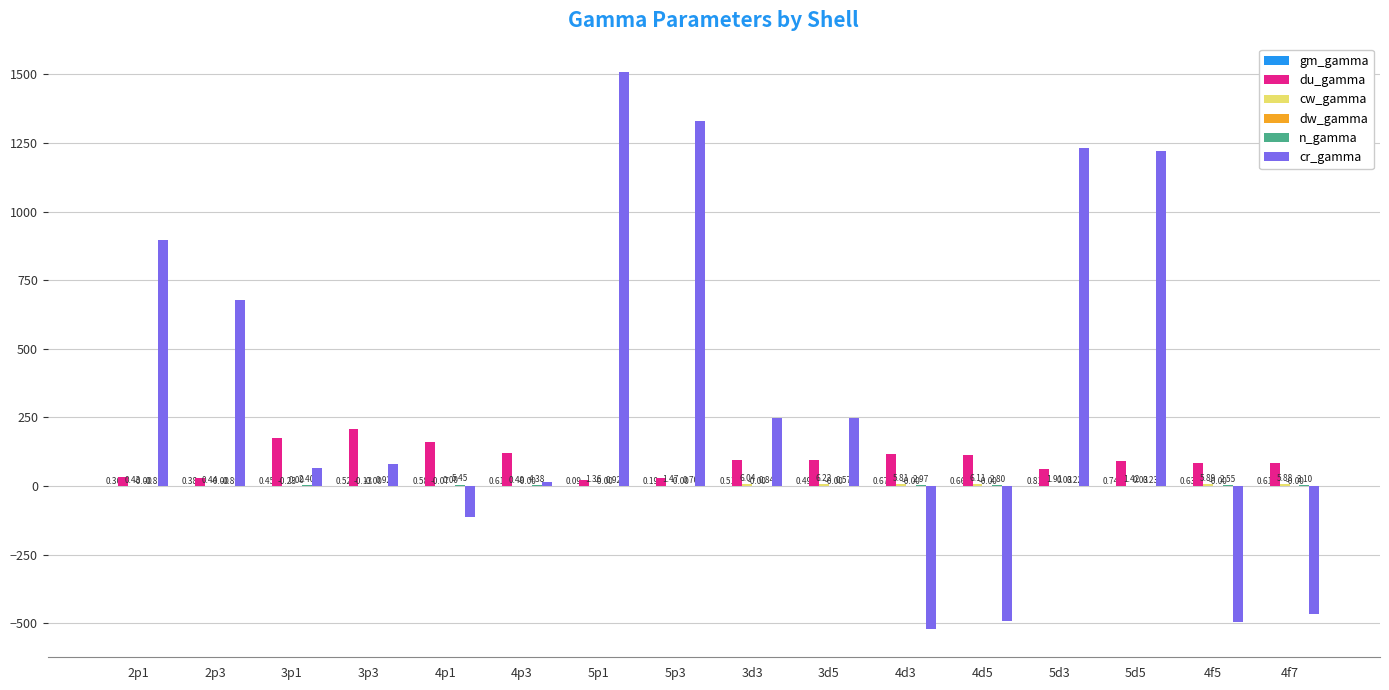

What is the greatest value displayed?

1510.0